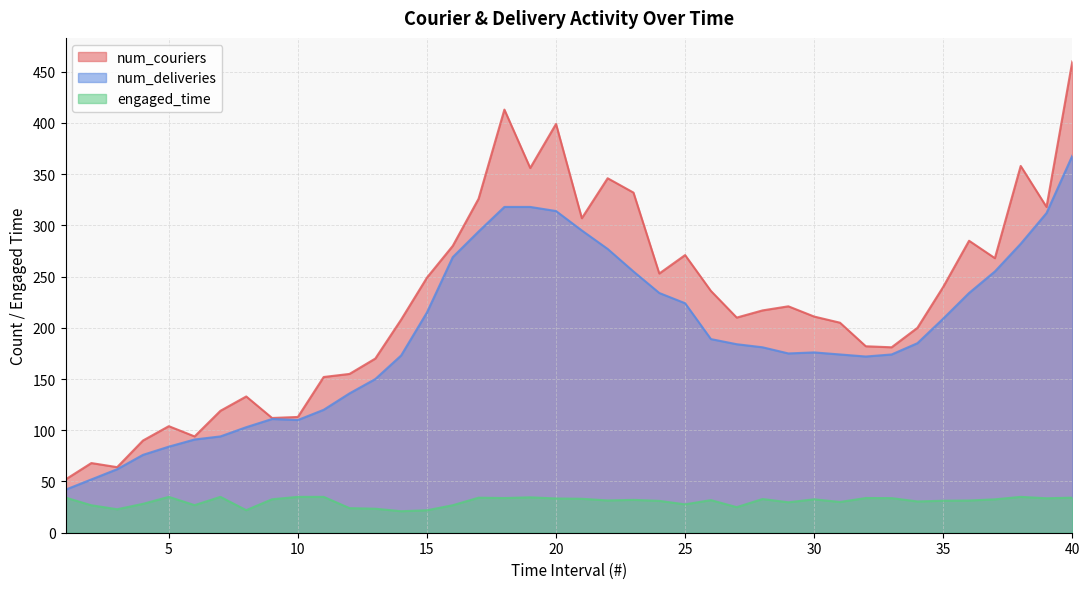

Rank the series by their average value, from lowest to highest.

engaged_time, num_deliveries, num_couriers